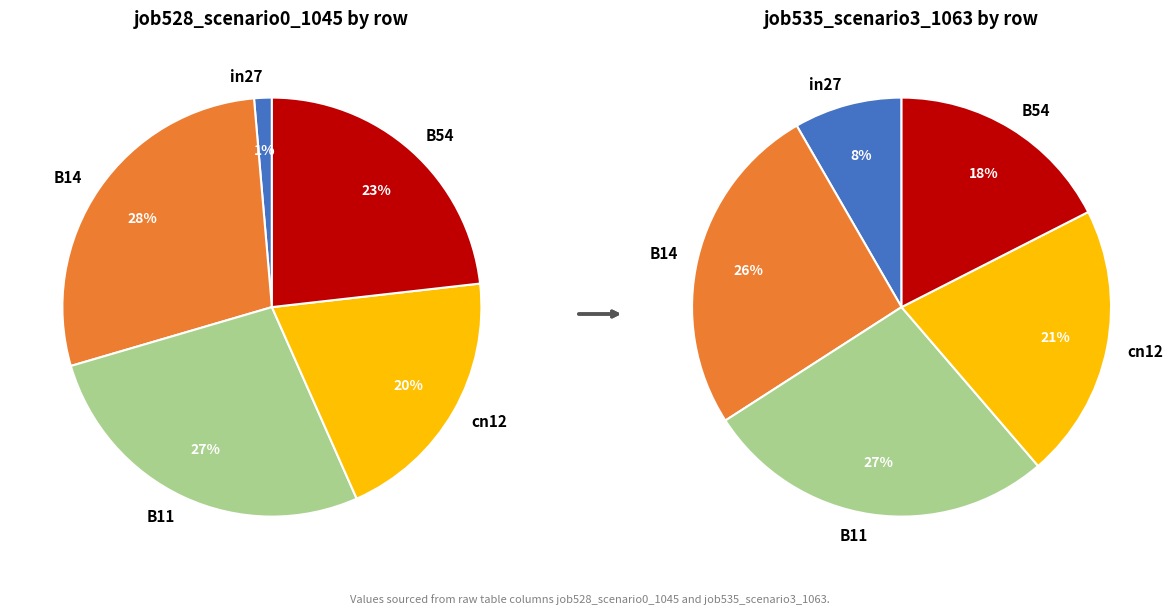

Which has a higher value, B11 or B54?

B11